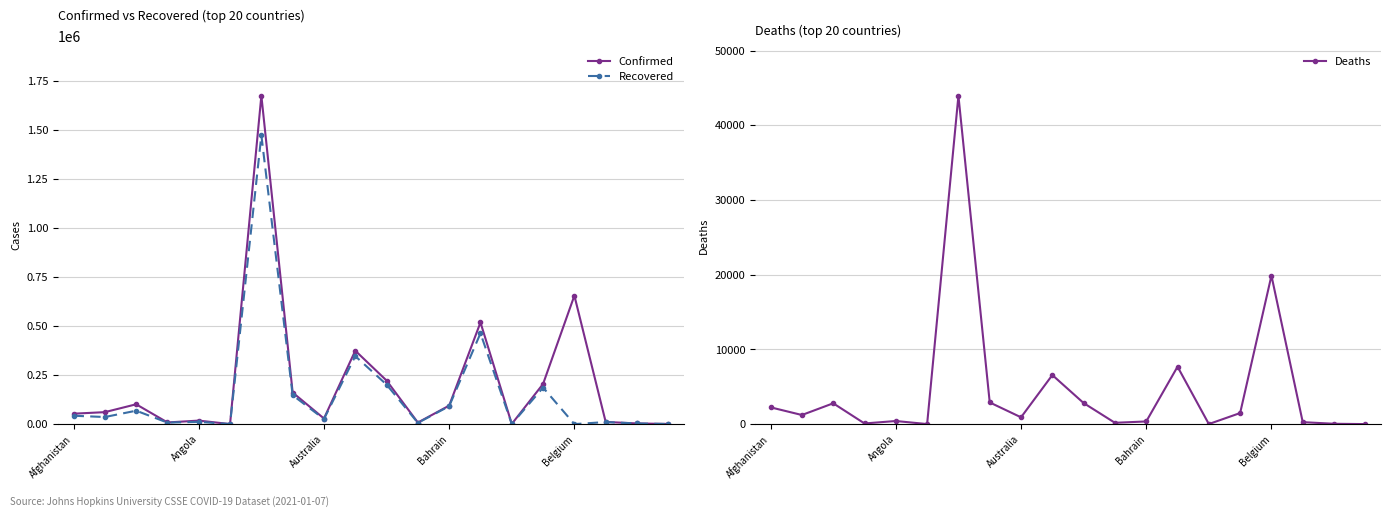

What are all the series names shown in the legend?

Confirmed, Recovered, Deaths